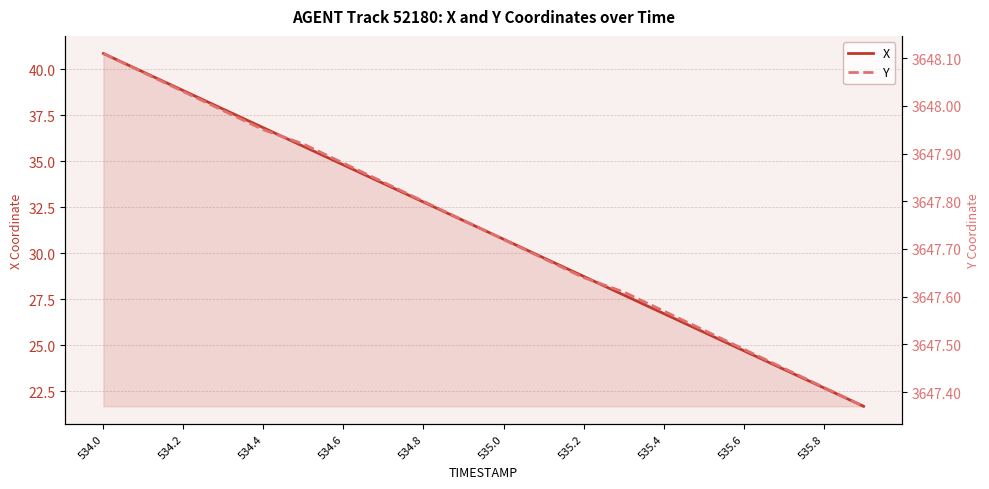

Where does the X series first go above 31?

534.0